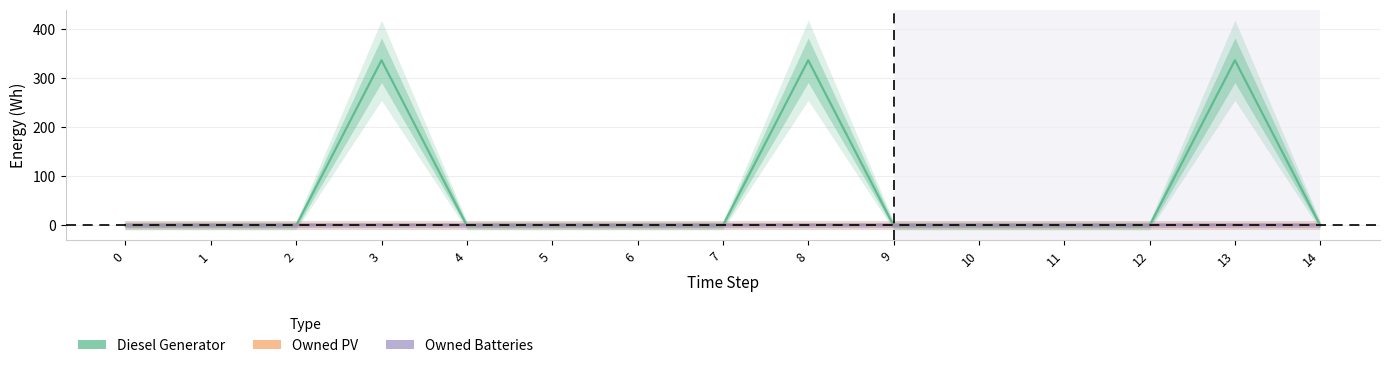

True or false: Diesel Generator has more than 2 interior local peaks.

True